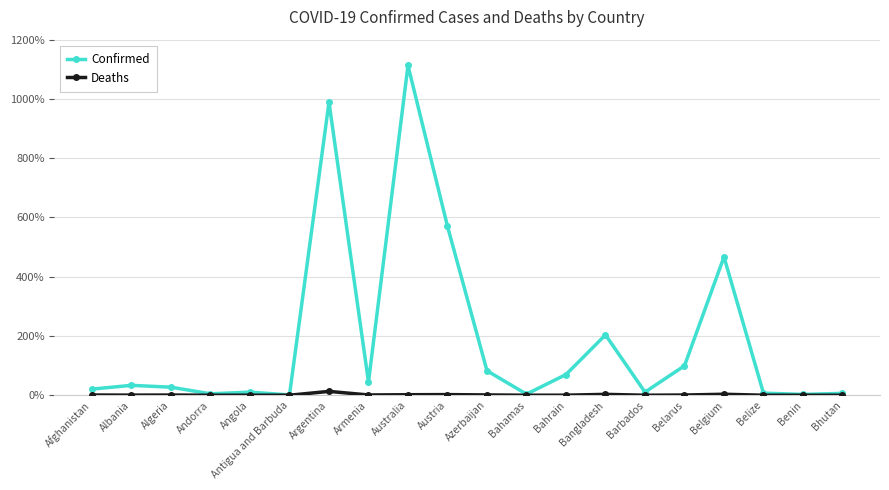

Which series has the largest total across all categories?

Confirmed